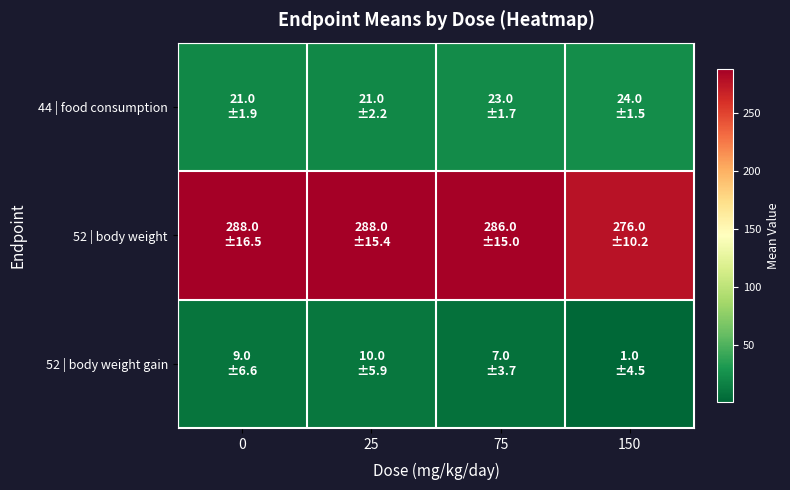

List the series in order of their peak value, lowest first.

52 | body weight gain, 44 | food consumption, 52 | body weight